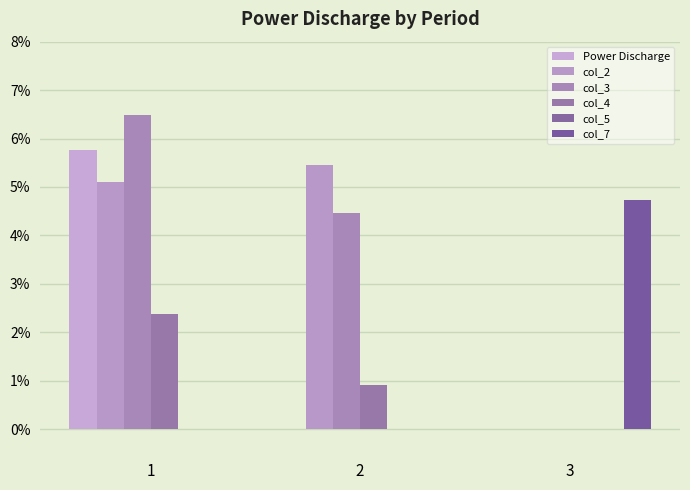

What are all the series names shown in the legend?

Power Discharge, col_2, col_3, col_4, col_5, col_7